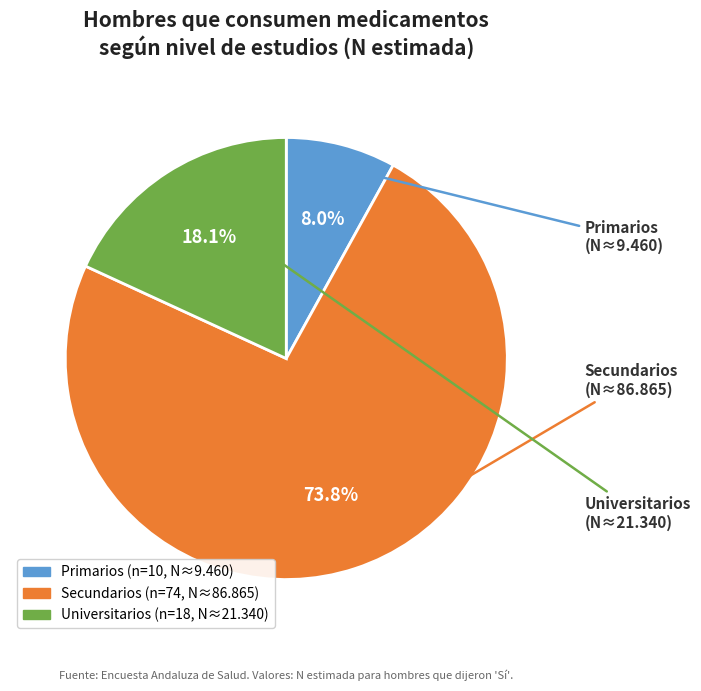

Is there any slice that represents more than half of the pie?

Yes